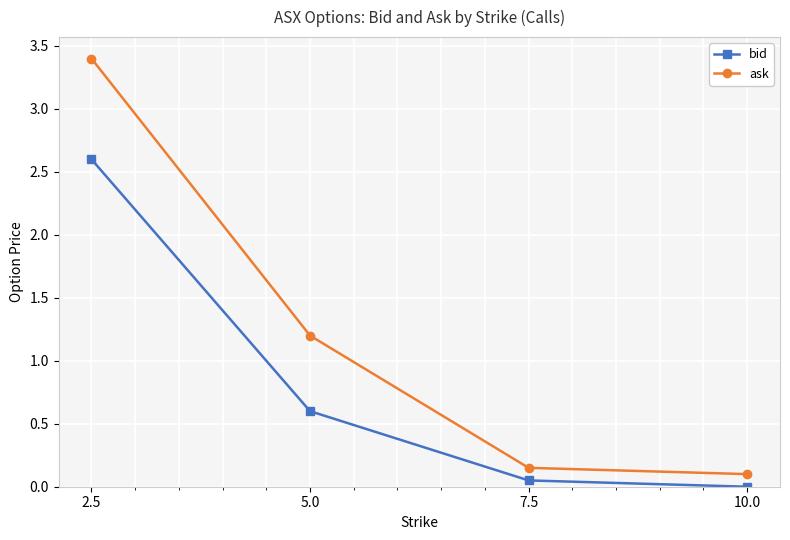

Rank the categories by bid value from highest to lowest.

2.5, 5.0, 7.5, 10.0